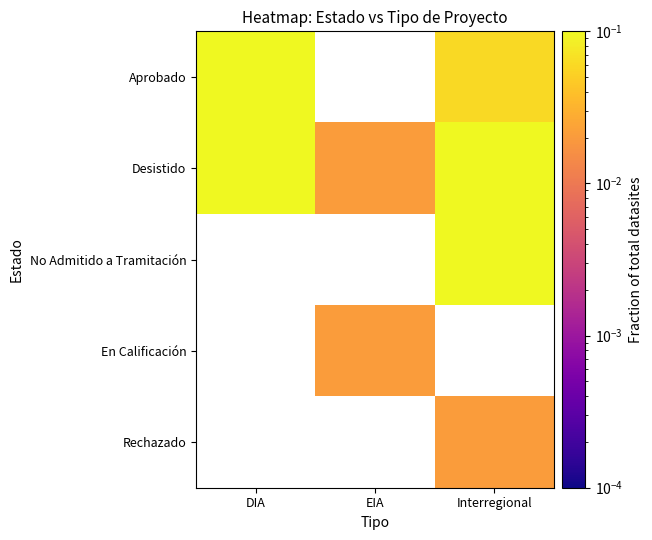

Rank the series by their average value, from highest to lowest.

Aprobado, Desistido, No Admitido a Tramitación, En Calificación, Rechazado